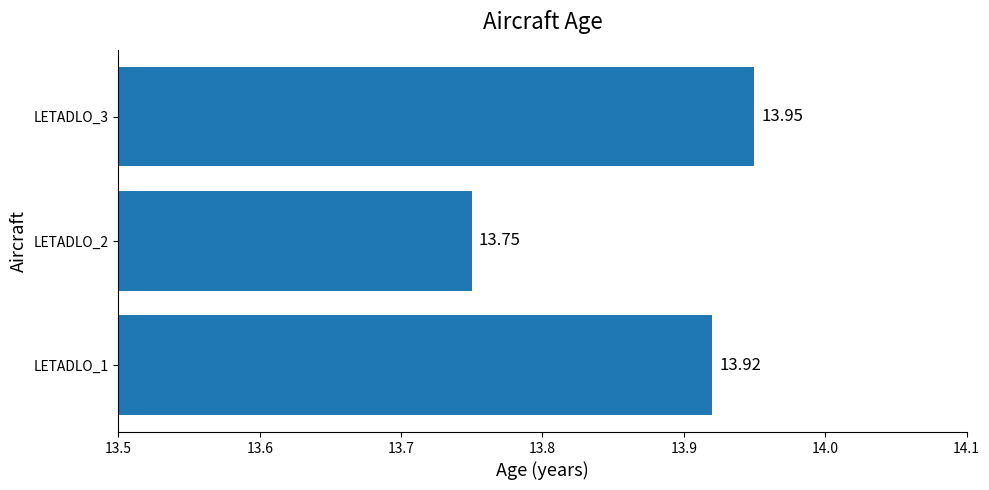

What is the sum of the values at LETADLO_2 and LETADLO_1?

27.7